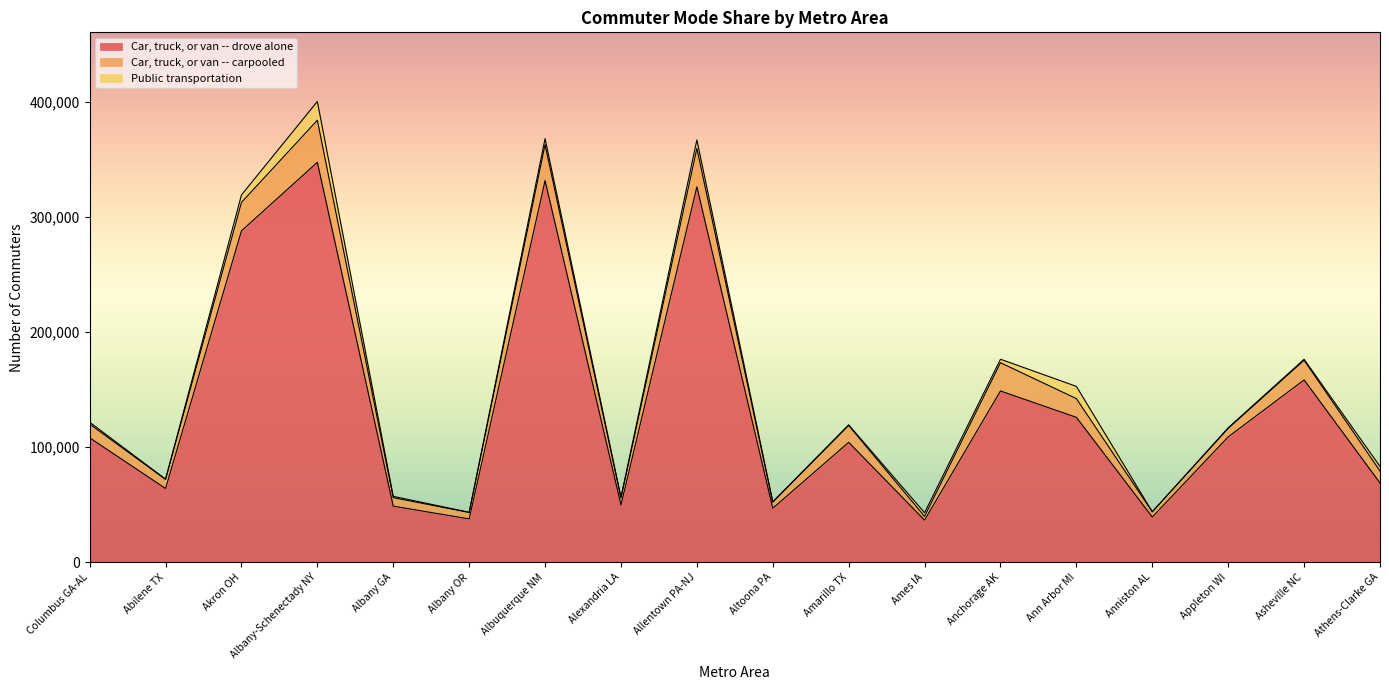

Reading left to right, extract all data points from this chart.

Car, truck, or van -- drove alone: 108071	64055	287795	347296	48719	37646	331467	49761	326011	46907	104137	36594	148738	125833	39262	108871	158345	68848
Car, truck, or van -- carpooled: 11920	7888	24669	36565	7330	5563	31189	5969	33360	5184	14653	3224	24533	16268	4536	7320	17081	10407
Public transportation: 1608	235	6526	16292	1171	174	5194	726	7376	430	551	3146	3026	10620	0	580	807	3914